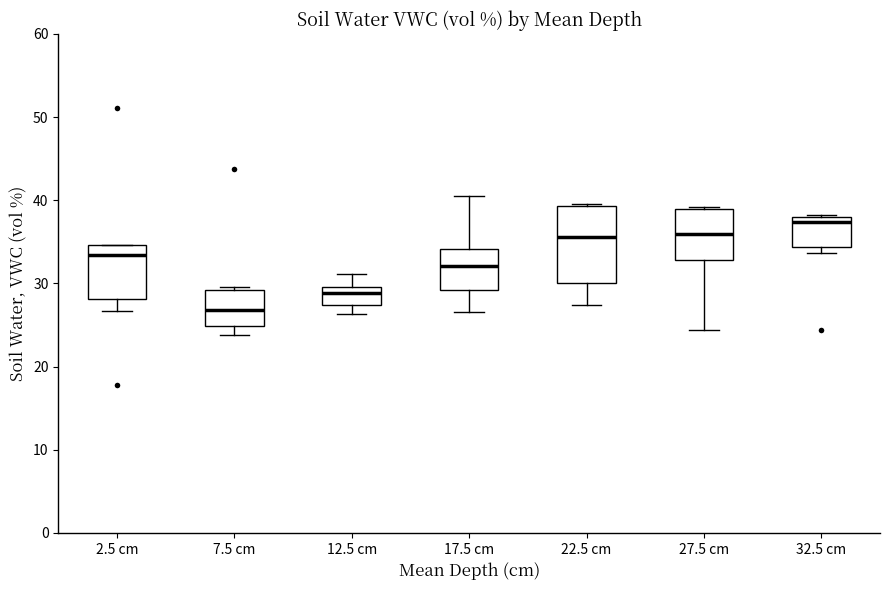

Reading left to right, read every box against the y-axis: the position of its median line, the range the box covers, and the ends of its whiskers. The values are not printed on the chart, so give them approximately, as read against the axis.

2.5 cm: median 33, box 28 to 35, whiskers 27 to 35
7.5 cm: median 27, box 25 to 29, whiskers 24 to 30
12.5 cm: median 29, box 27 to 30, whiskers 26 to 31
17.5 cm: median 32, box 29 to 34, whiskers 27 to 41
22.5 cm: median 36, box 30 to 39, whiskers 27 to 40
27.5 cm: median 36, box 33 to 39, whiskers 24 to 39
32.5 cm: median 37, box 34 to 38, whiskers 34 (just below the box's lower edge) to 38